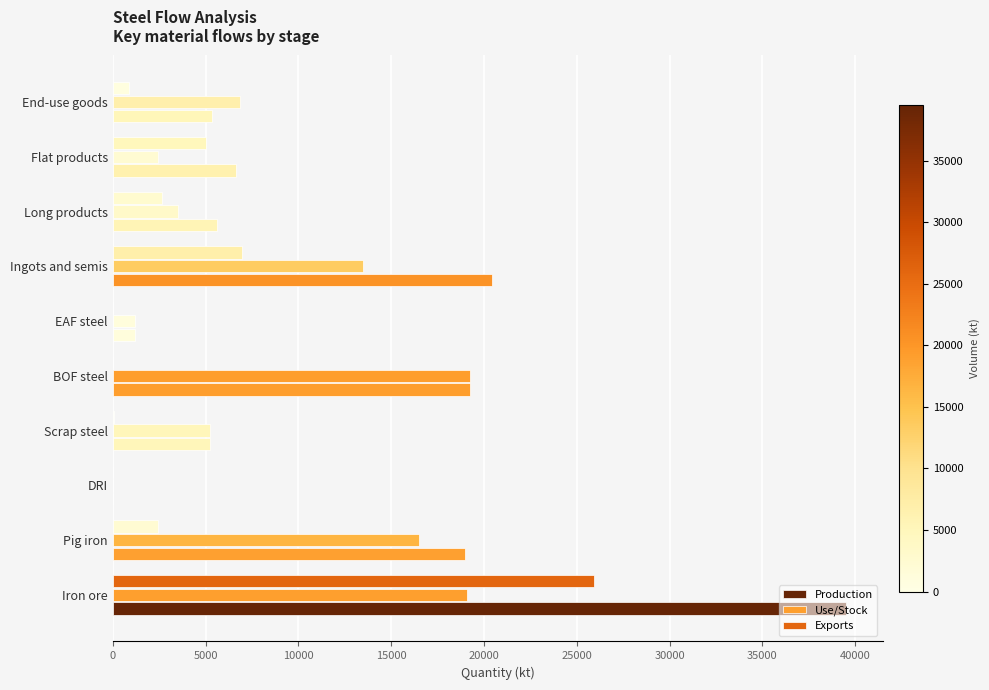

How many values in the Production series exceed 6617?

5